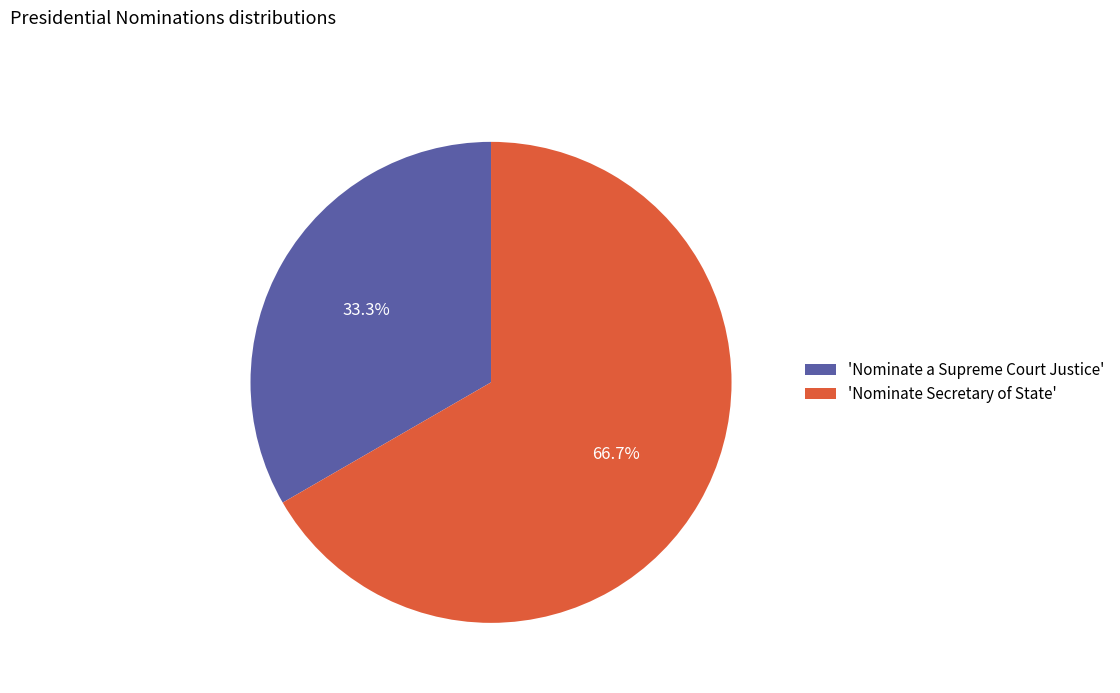

Rank the categories by value from lowest to highest.

'Nominate a Supreme Court Justice', 'Nominate Secretary of State'